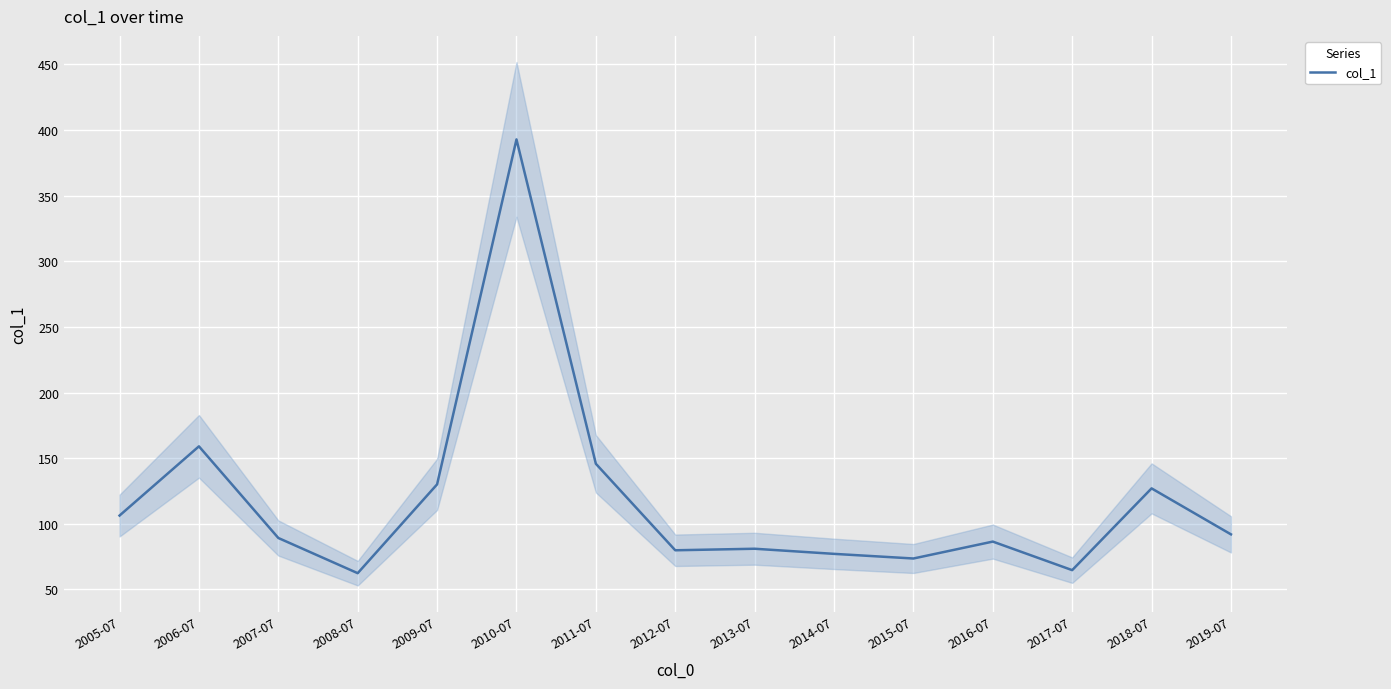

At which category does the data reach its first local peak?

2006-07